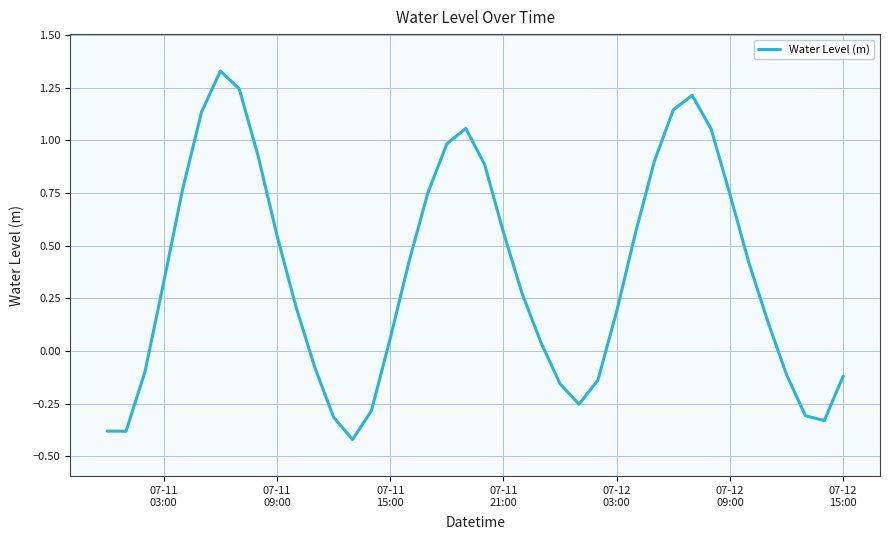

What is the difference between the maximum and minimum values?

1.7